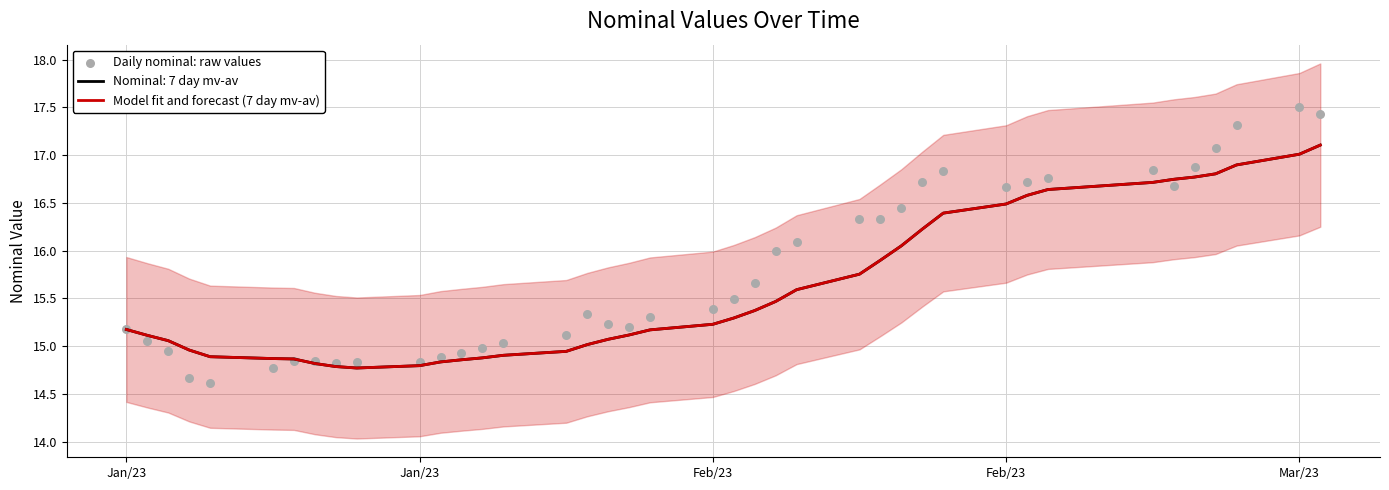

Is the value of Daily nominal: raw values at 36 greater than the value of Model fit and forecast (7 day mv-av) at 20?

Yes